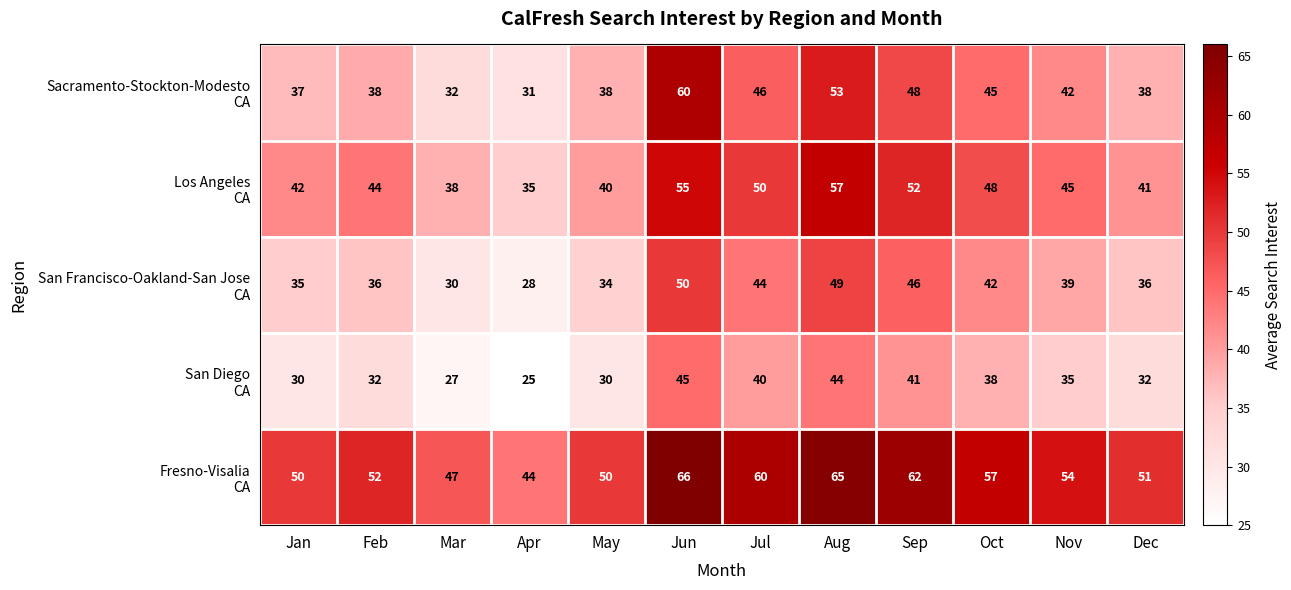

What is the spread (max minus min) of values at Nov?

19